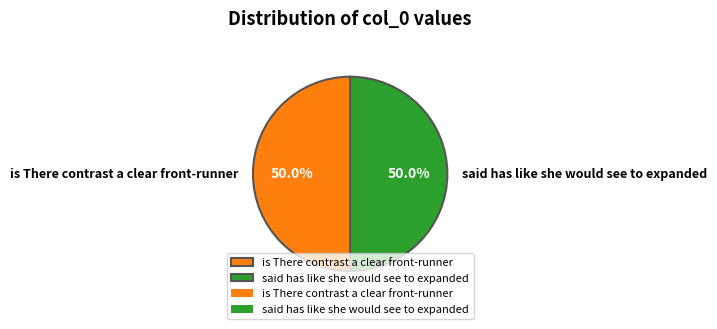

Is it true that is There contrast a clear front-runner is 62% of the pie?

False